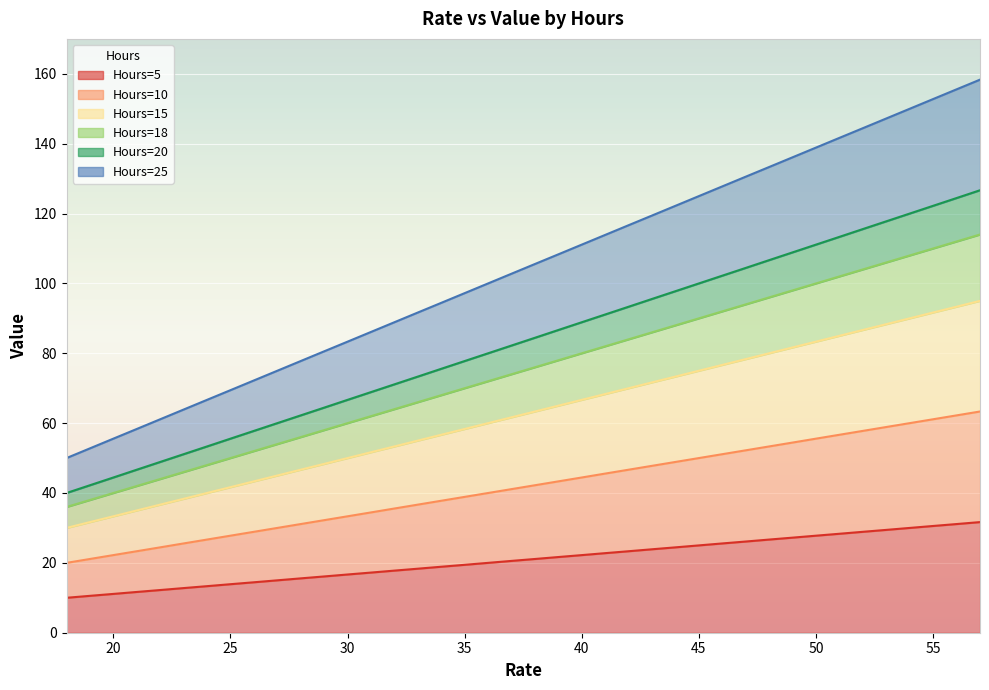

True or false: Hours=18 has more than 1 points higher than both neighbors.

False